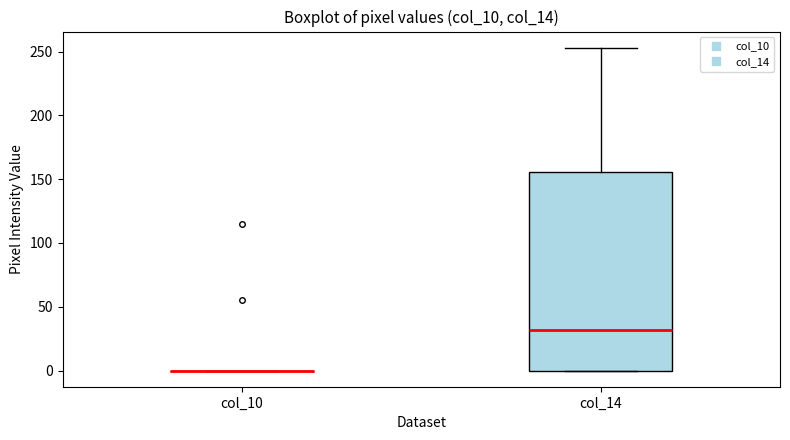

Where is the upper edge of the box for col_14 on the y-axis? The values are not printed on the chart, so give them approximately, as read against the axis.

155